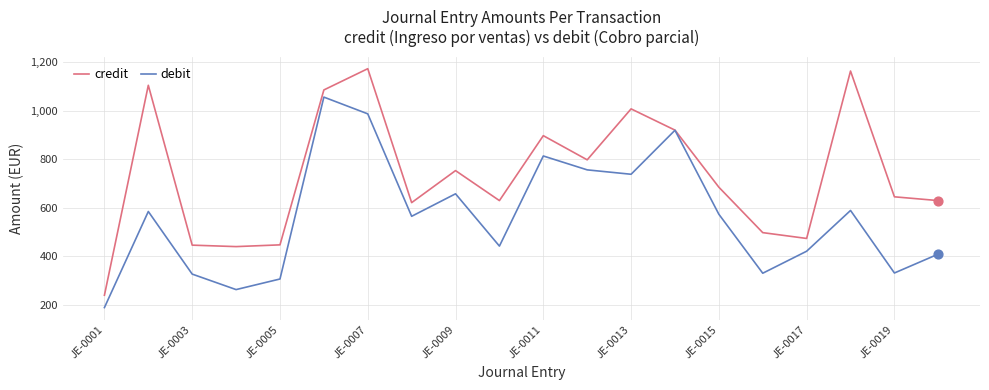

Which series has the largest total across all categories?

credit